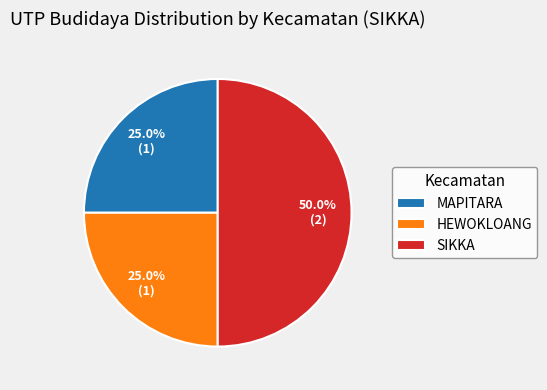

To the nearest percent, what is the difference between the largest and smallest slice percentages?

25%